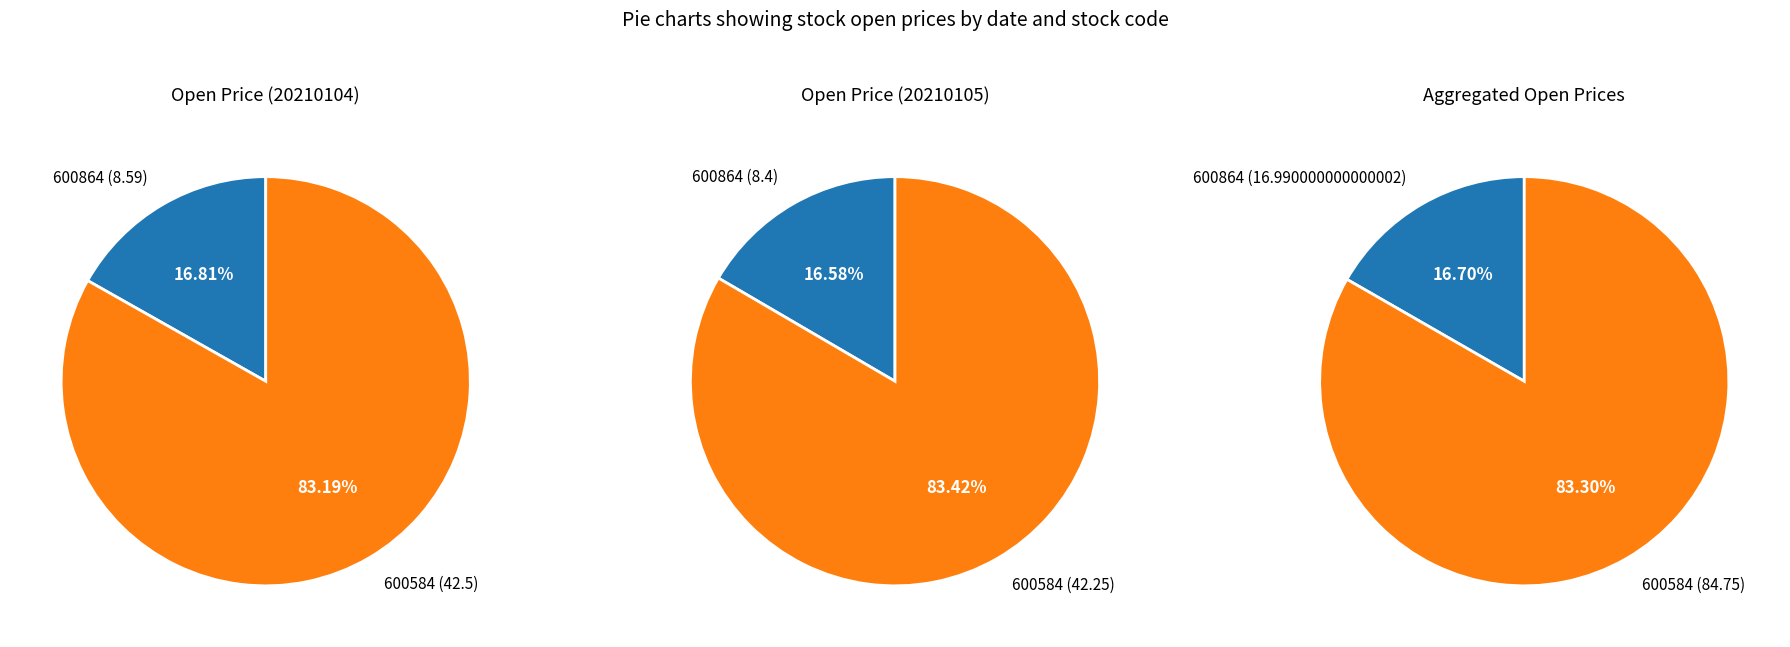

Count the number of slices in the pie.

2